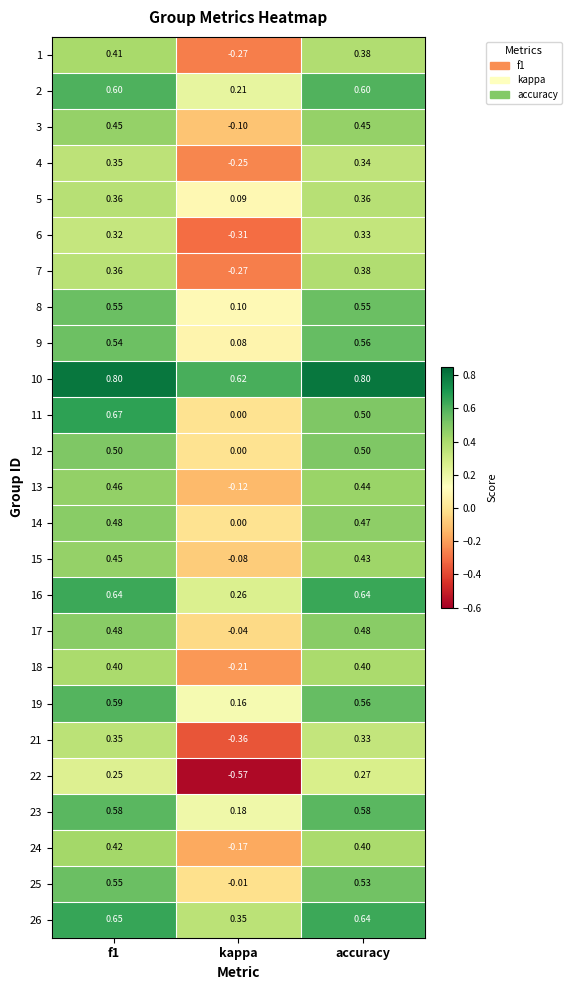

Which label corresponds to the smallest value in the chart?

kappa